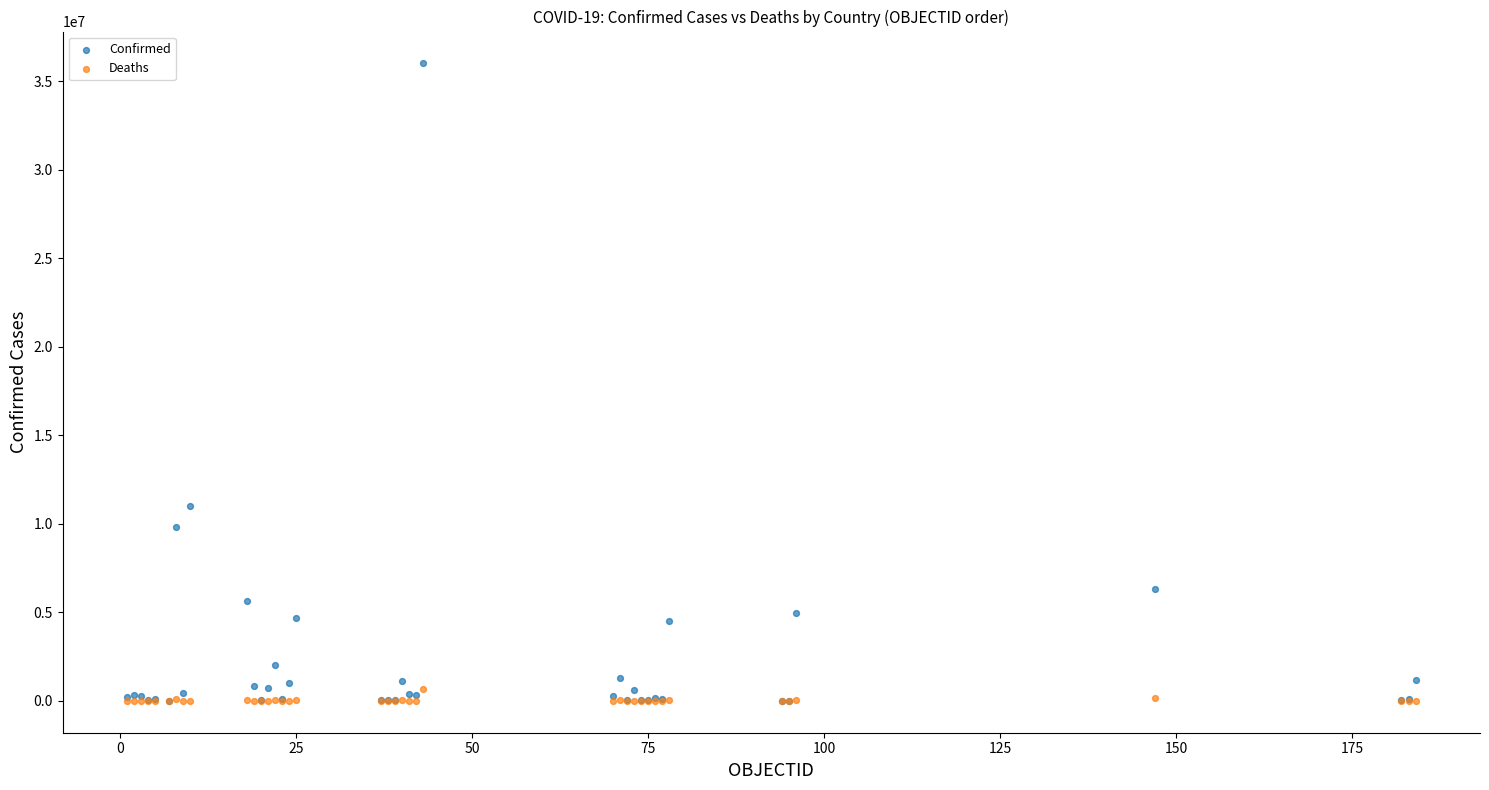

What are all the series names shown in the legend?

Confirmed, Deaths